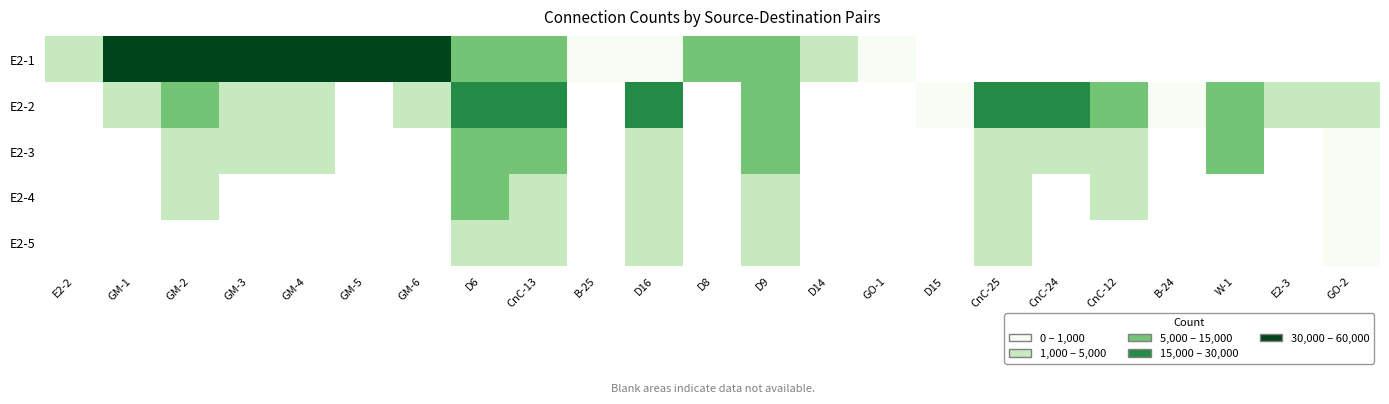

True or false: E2-3 has a value of 2774.8 at GM-4.

False